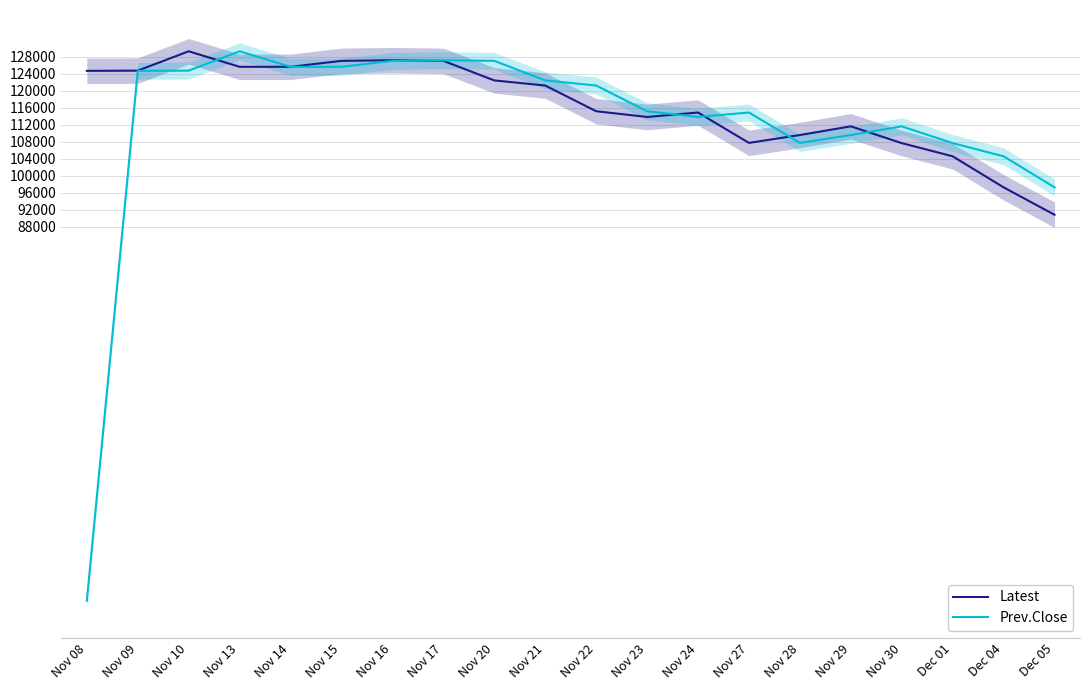

After their last crossing, which series has the higher values: Prev.Close or Latest?

Prev.Close